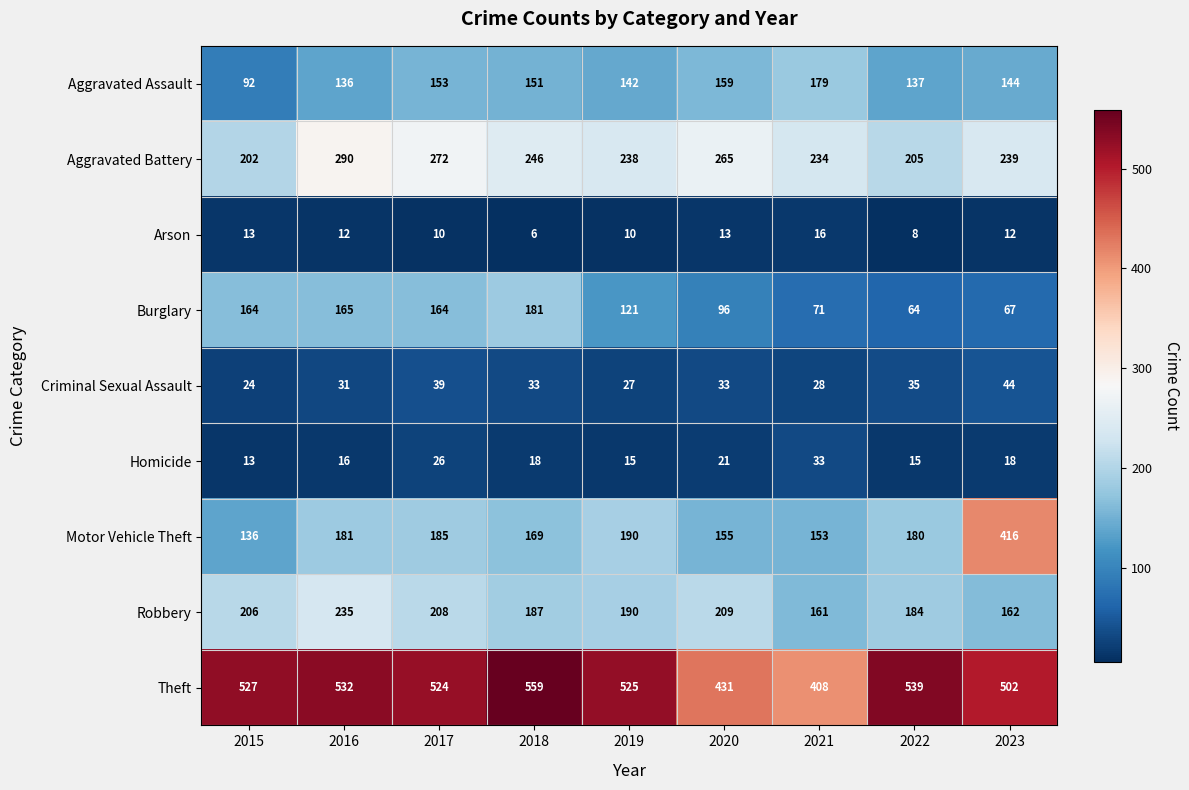

What is the average value of the Aggravated Battery series?

243